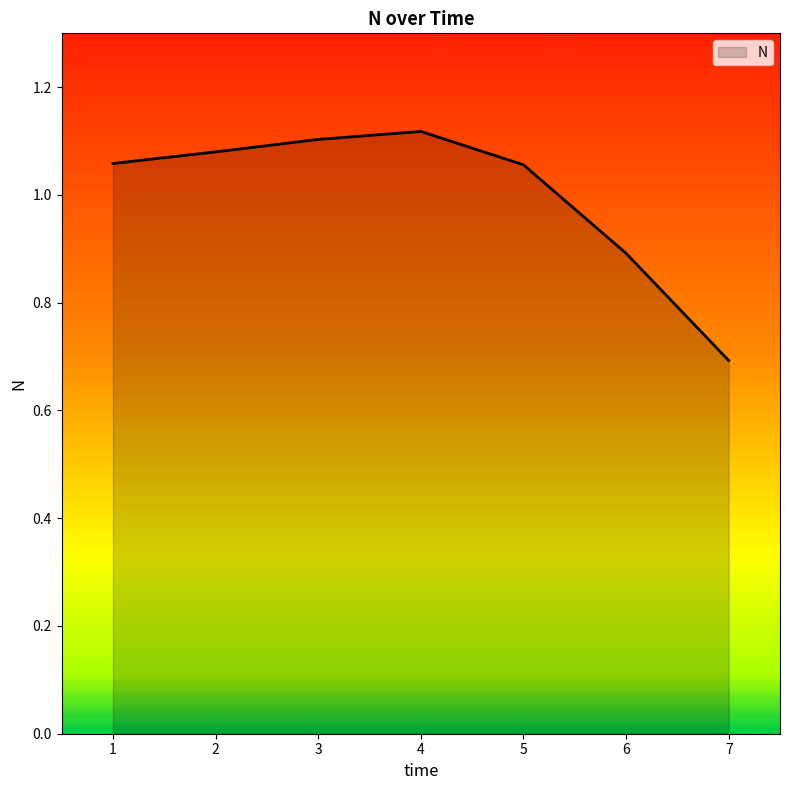

The value at 3 is 1.1. True or false?

True